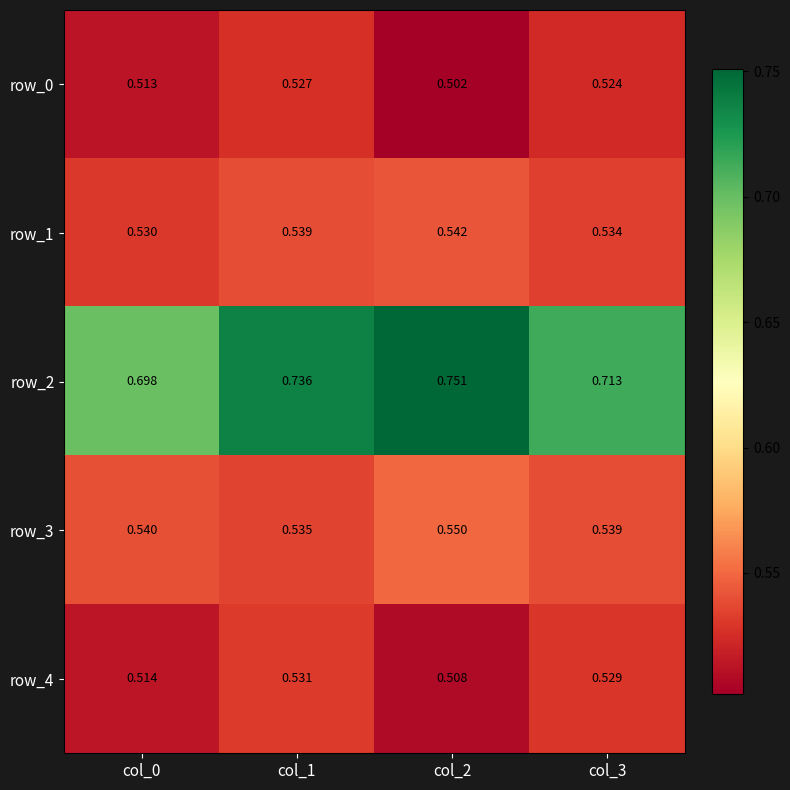

Rank the categories by row_1 value from lowest to highest.

col_0, col_3, col_1, col_2